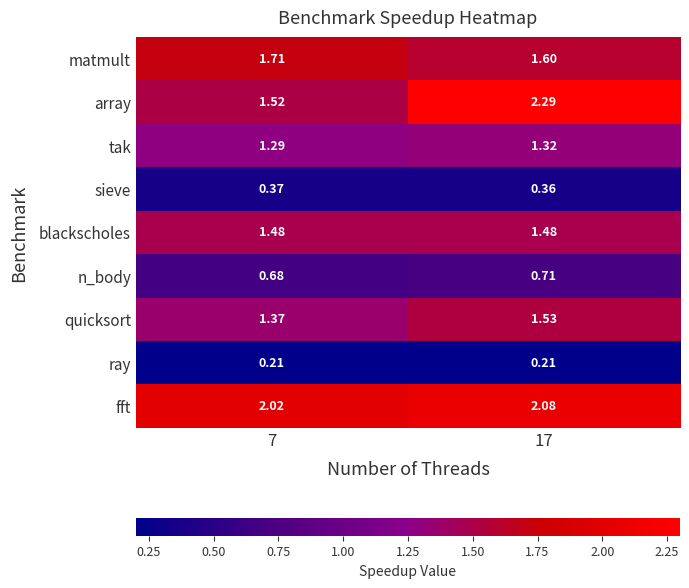

Which series has the largest range (max minus min)?

array